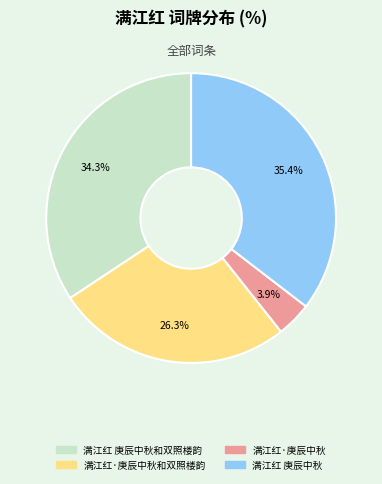

Does any single category account for the majority?

No